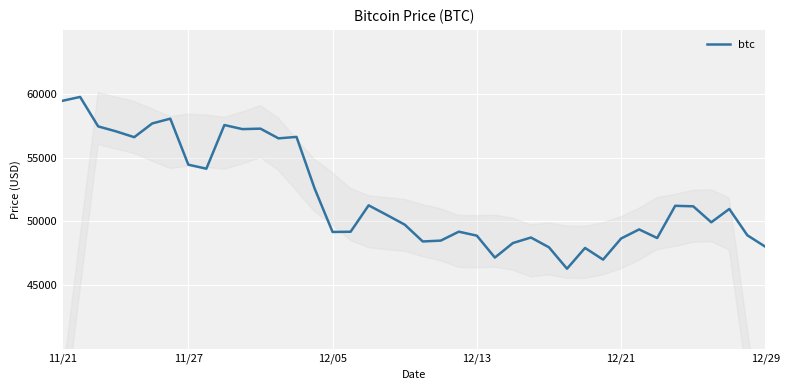

What is the difference between the maximum and minimum values?

13453